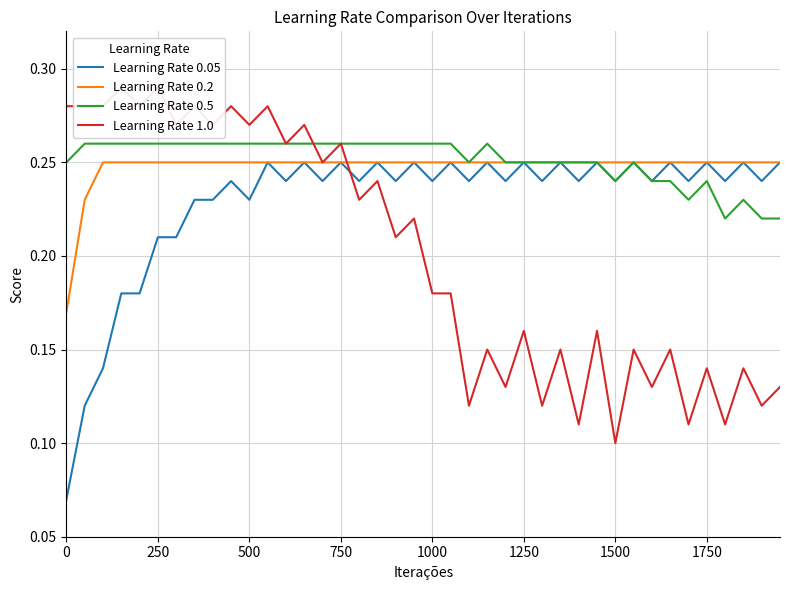

Does the chart have visible grid lines?

Yes